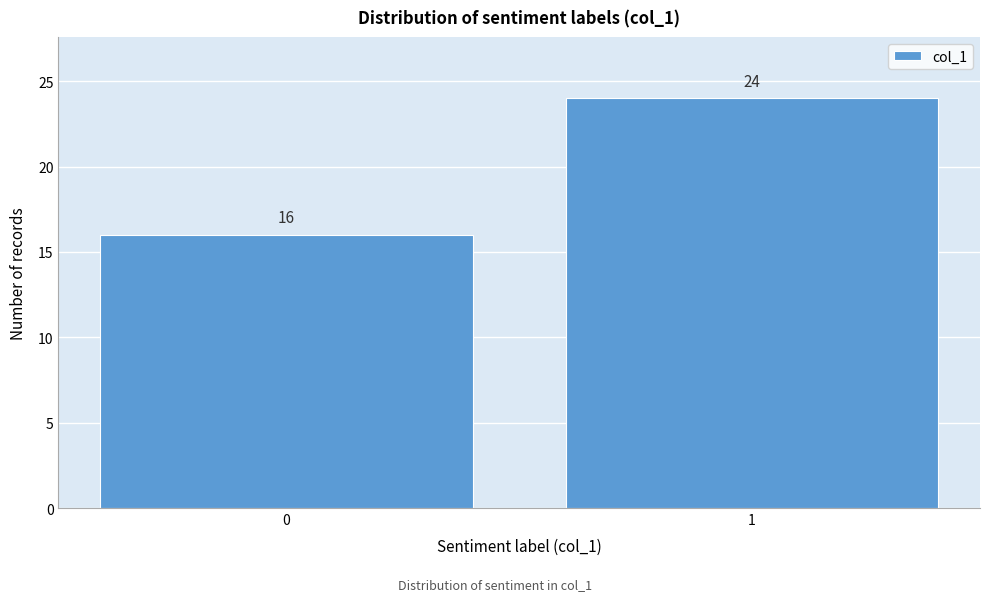

Reading left to right, extract all data points from this chart.

0=16	1=24